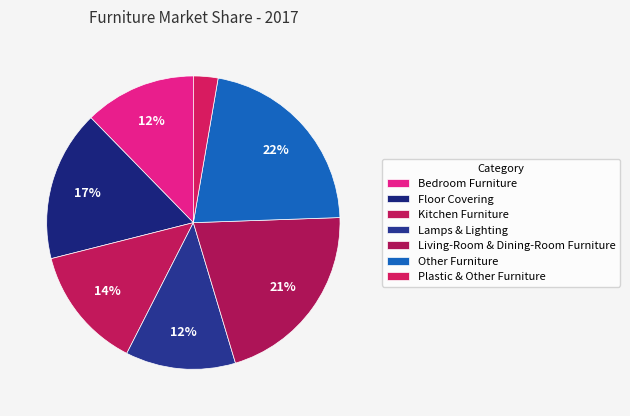

Count the number of slices in the pie.

7